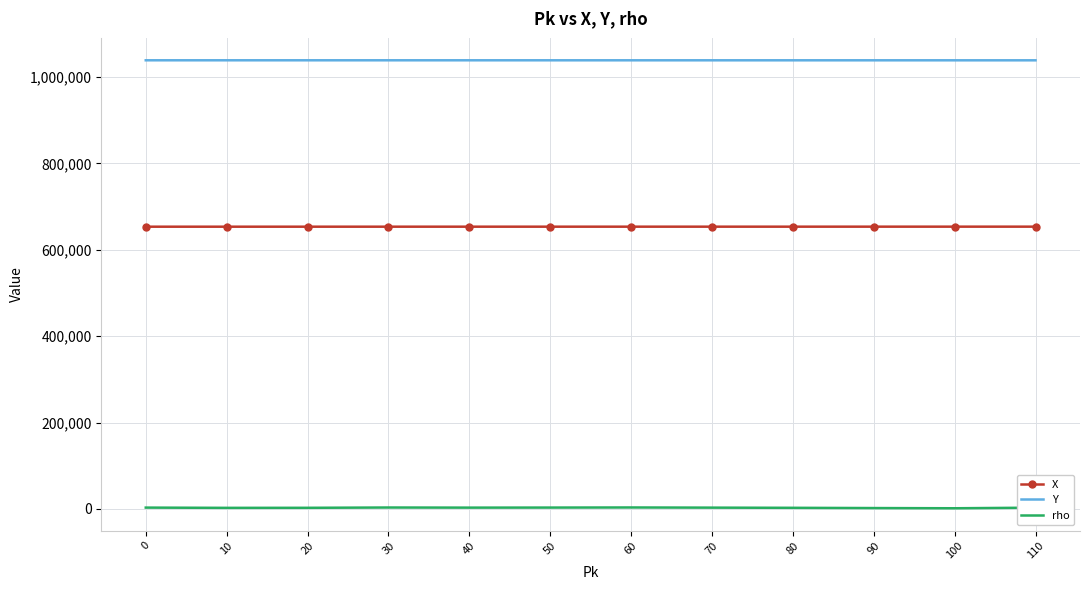

Which series has the widest spread of values?

rho